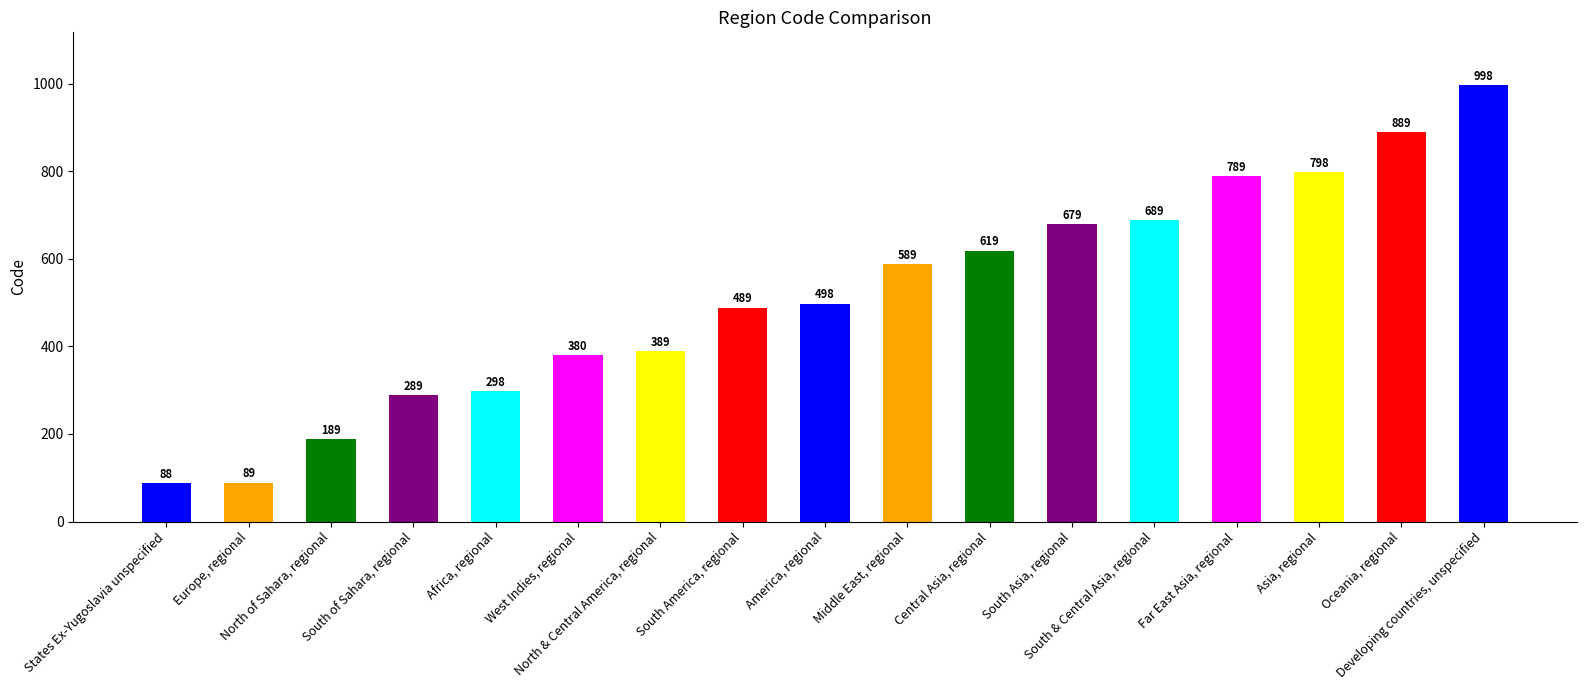

True or false: the data shows 380 at West Indies, regional.

True